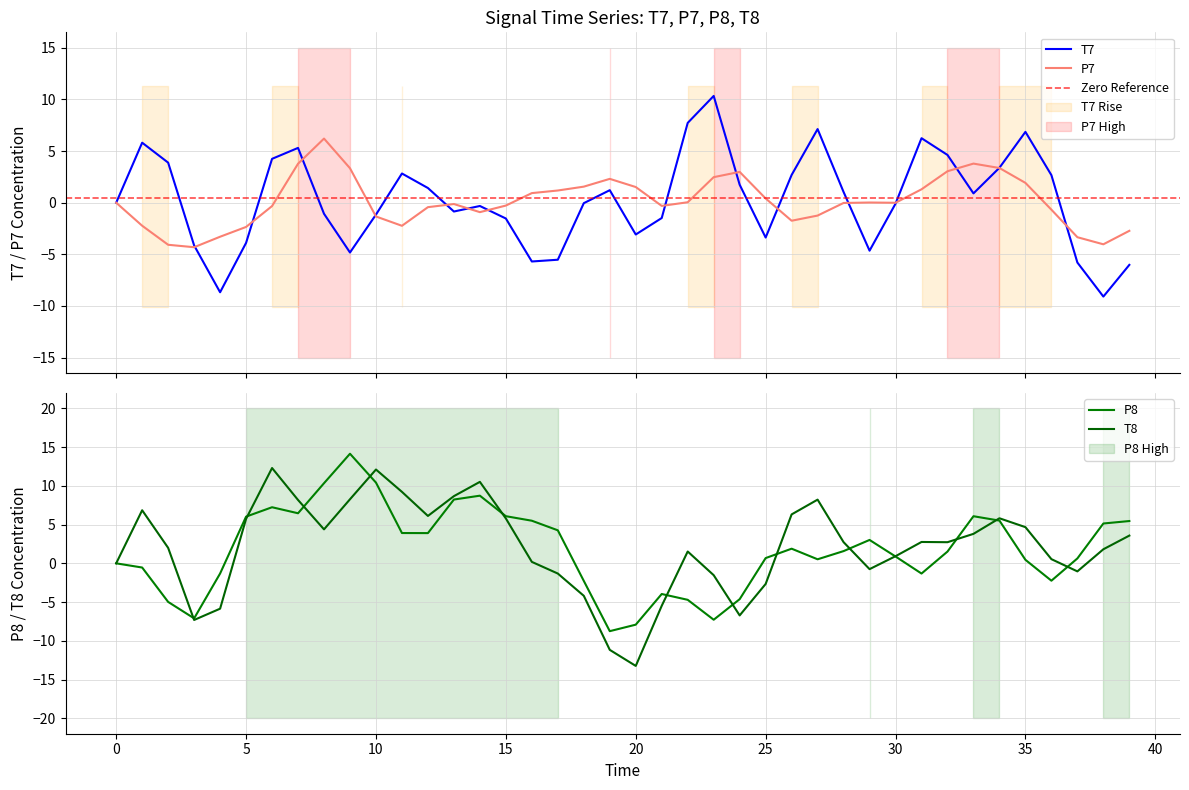

What is the value of the T8 point at the 6th from the left?

5.7